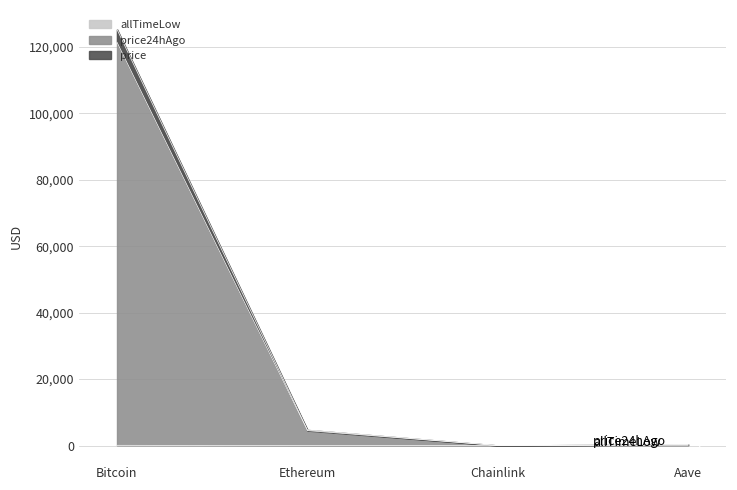

Reading left to right, what are all the values shown in this chart?

price: 121395.0	4490.1	22.1	279.8
price24hAgo: 125274.0	4696.2	23.3	299.4
allTimeLow: 67.8	0.4	0.1	26.0